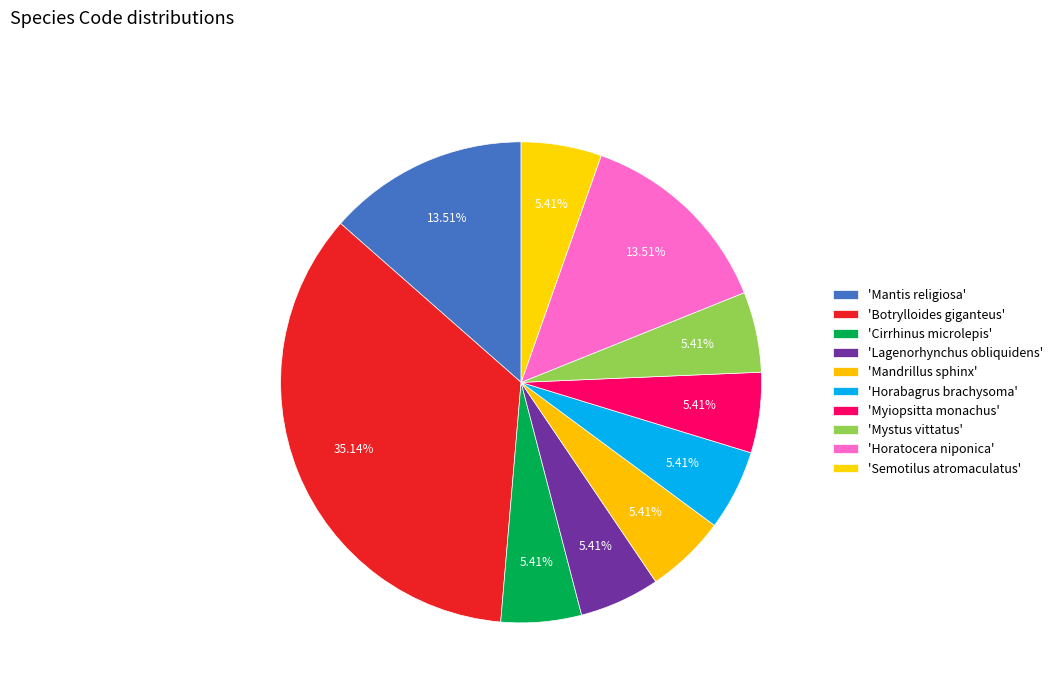

Which slice is the smallest?

Cirrhinus microlepis